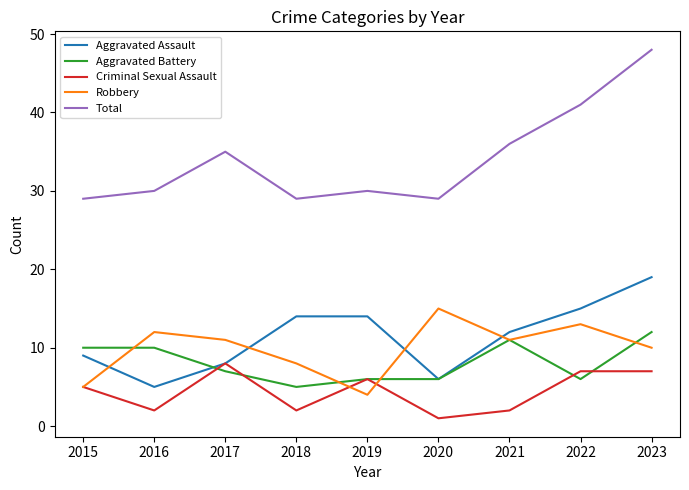

What is the average value of the Aggravated Battery series?

8